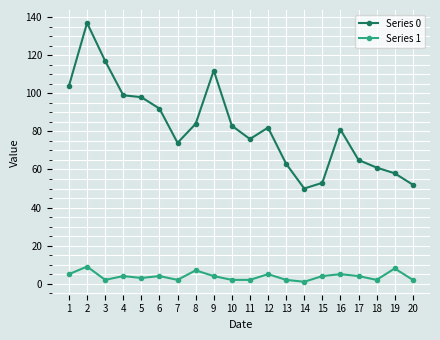

At which category is the sum across all series the highest?

2